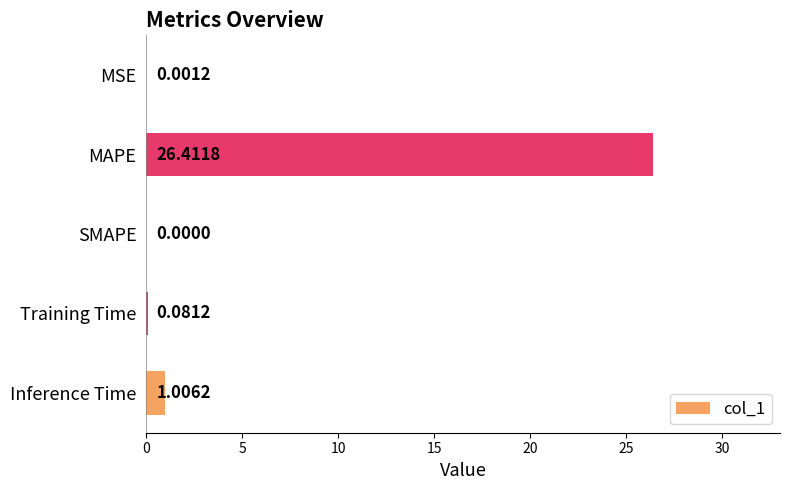

Which label corresponds to the largest value in the chart?

MAPE